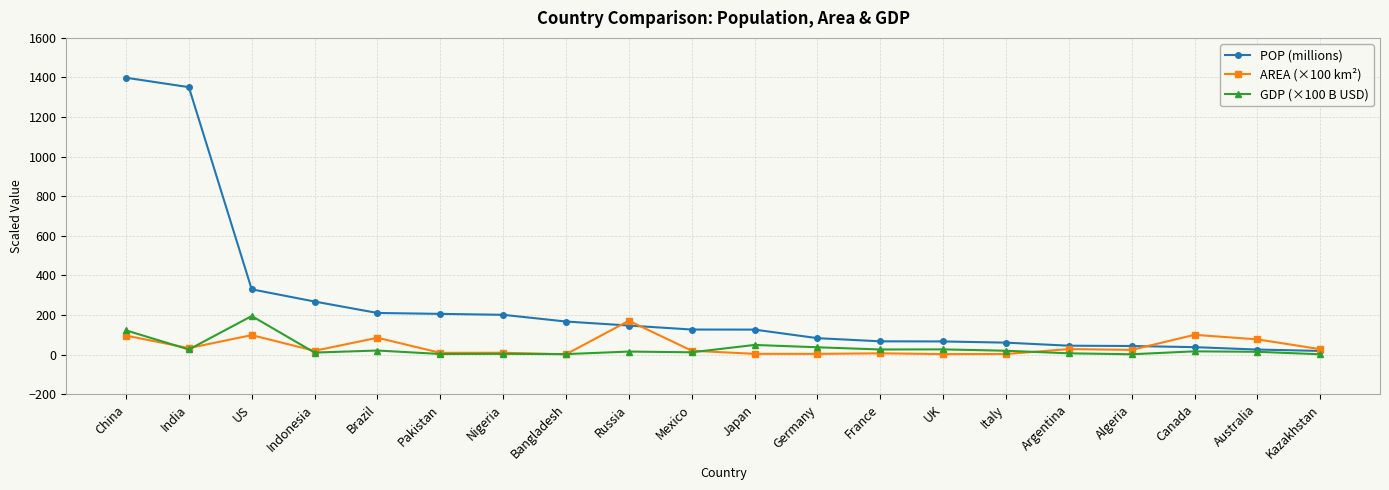

What is the label of the 12th point from the left?

Germany